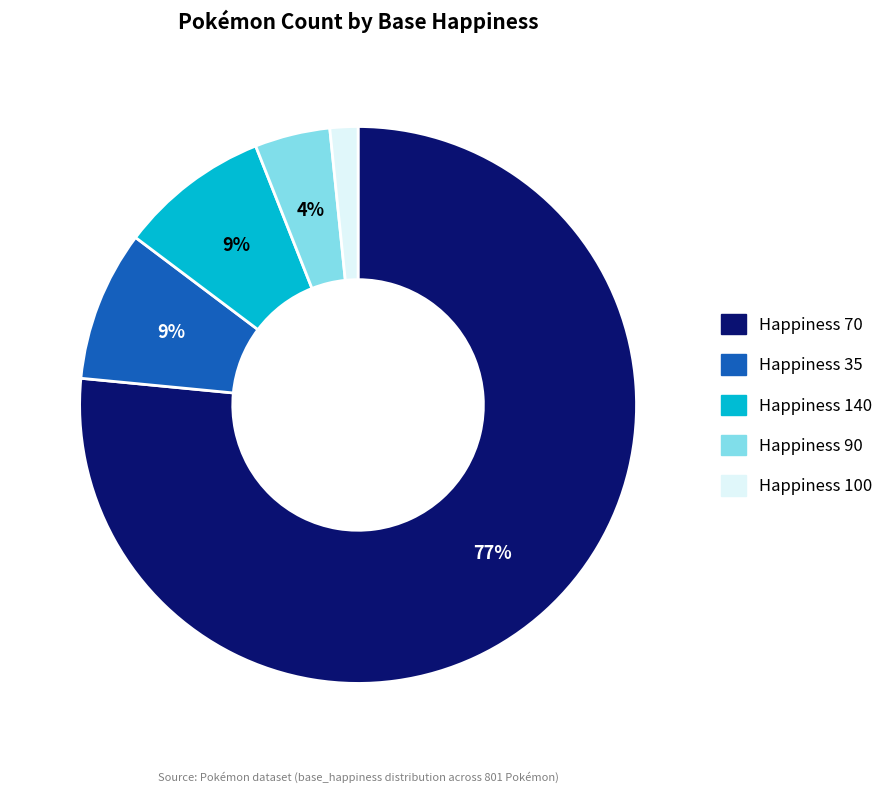

To the nearest percent, what is the average slice percentage?

20%